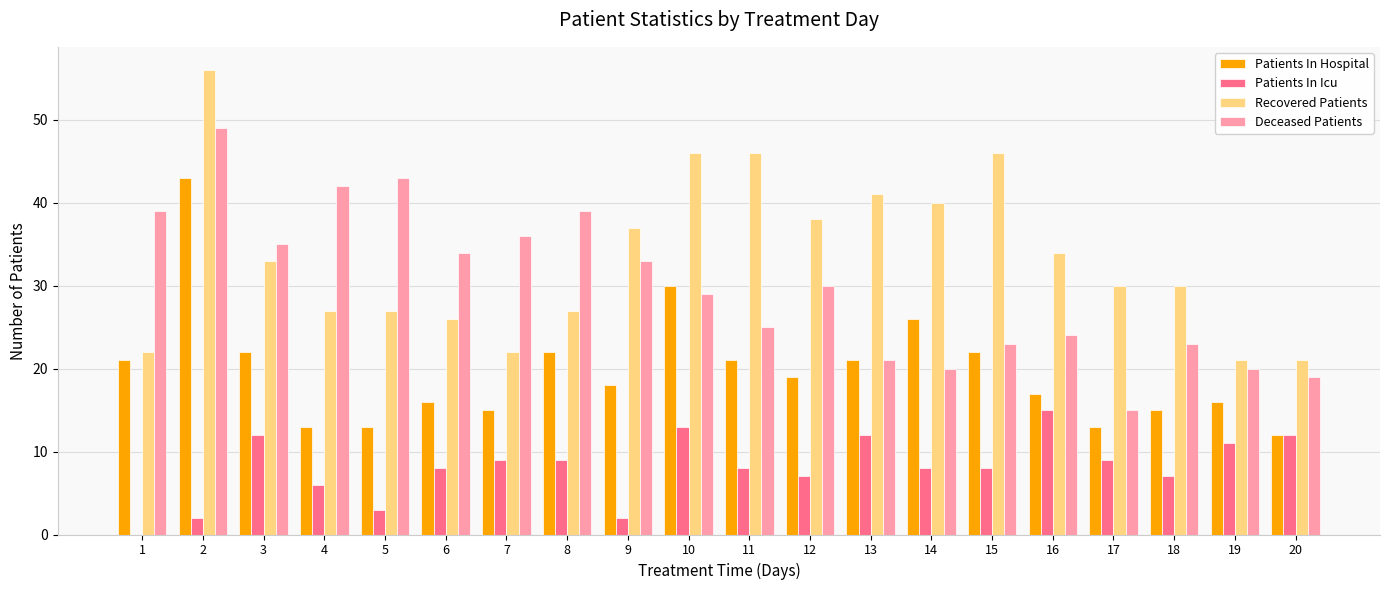

The value of Deceased Patients at 5 is 43. True or false?

True